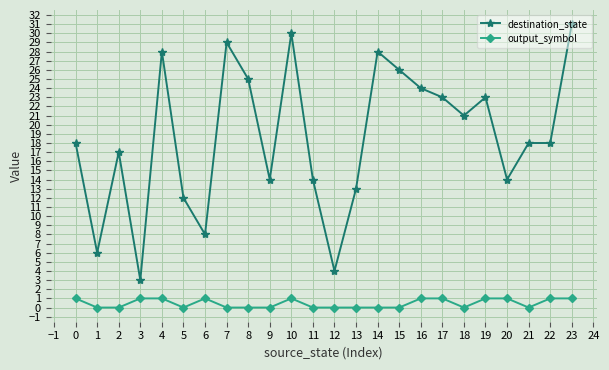

Rank the series by their maximum value, from lowest to highest.

output_symbol, destination_state